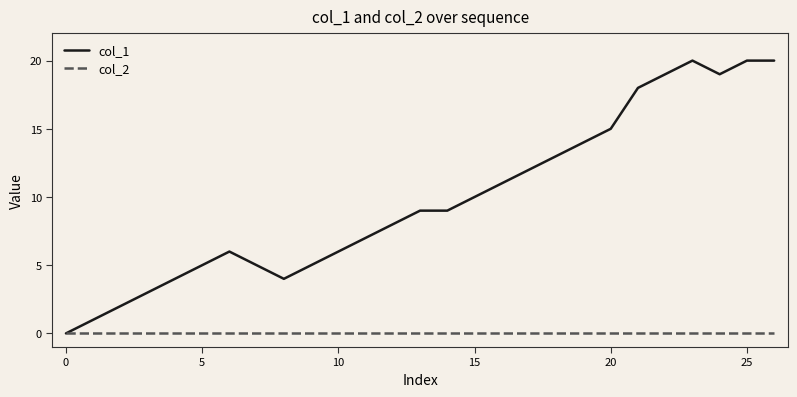

Which series has the widest spread of values?

col_1